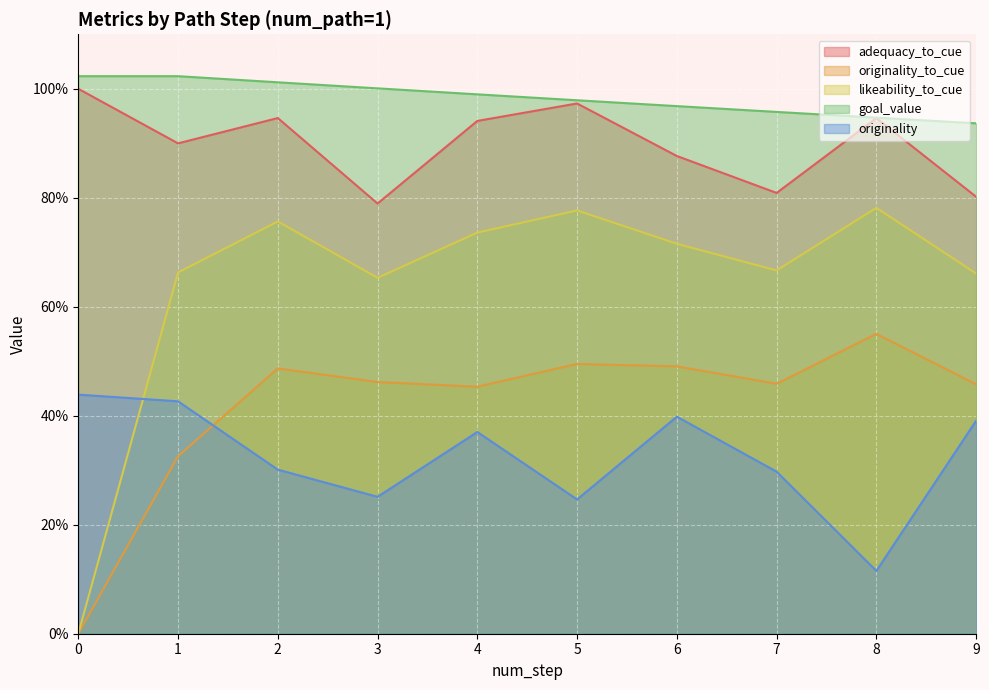

Rank the series by their maximum value, from lowest to highest.

originality, originality_to_cue, likeability_to_cue, adequacy_to_cue, goal_value